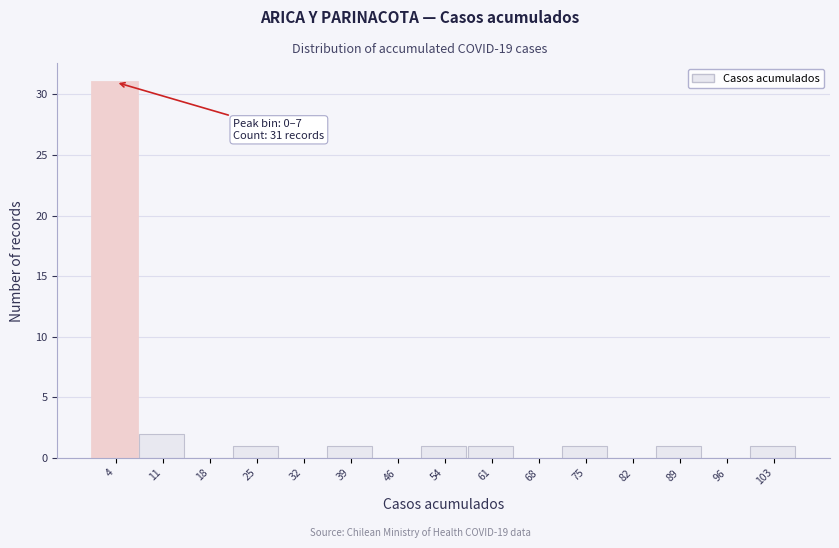

Over which range of the x-axis is the bar tallest?

0 to 7